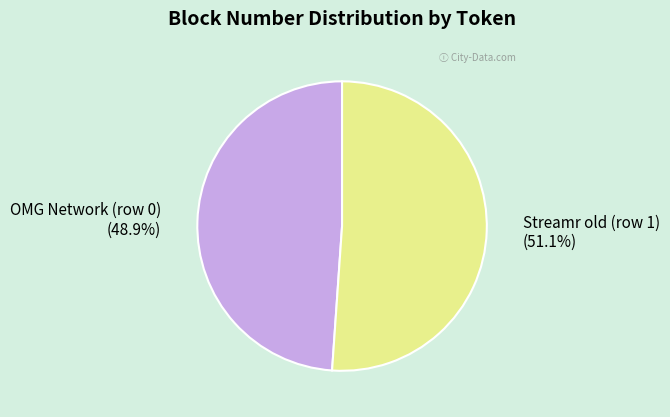

Count the number of slices in the pie.

2